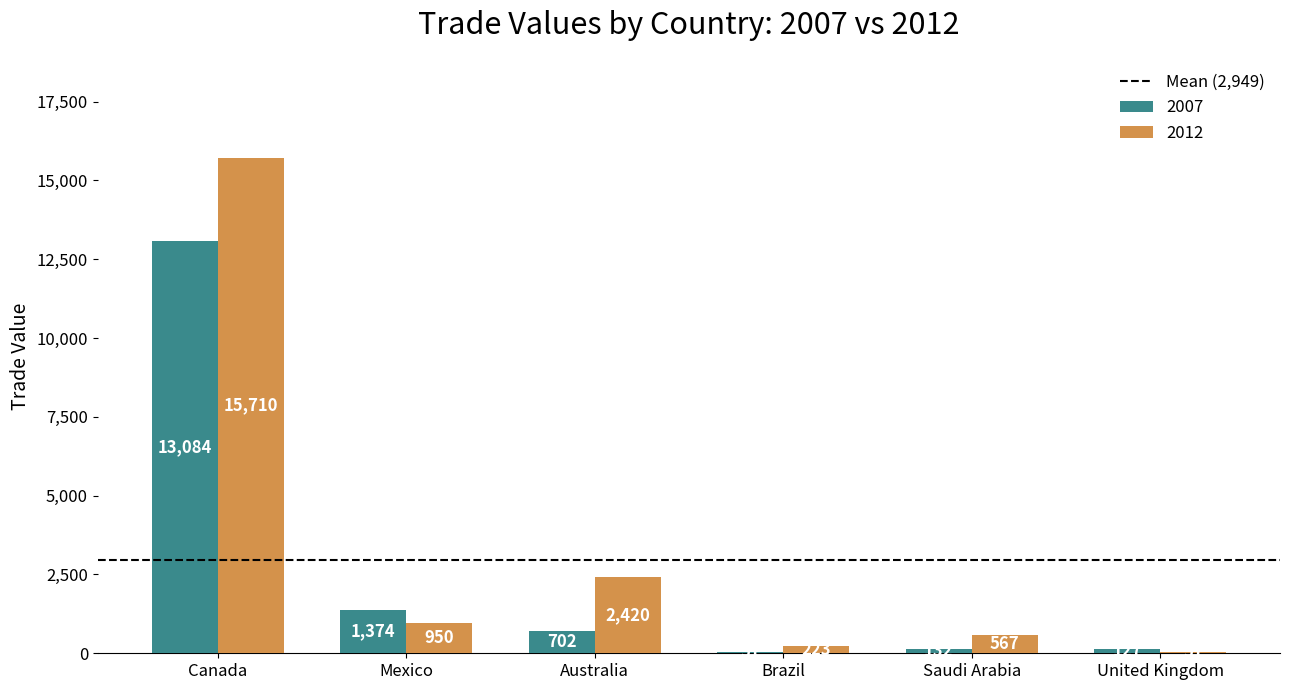

What value does the 2007 series have at Mexico?

1374